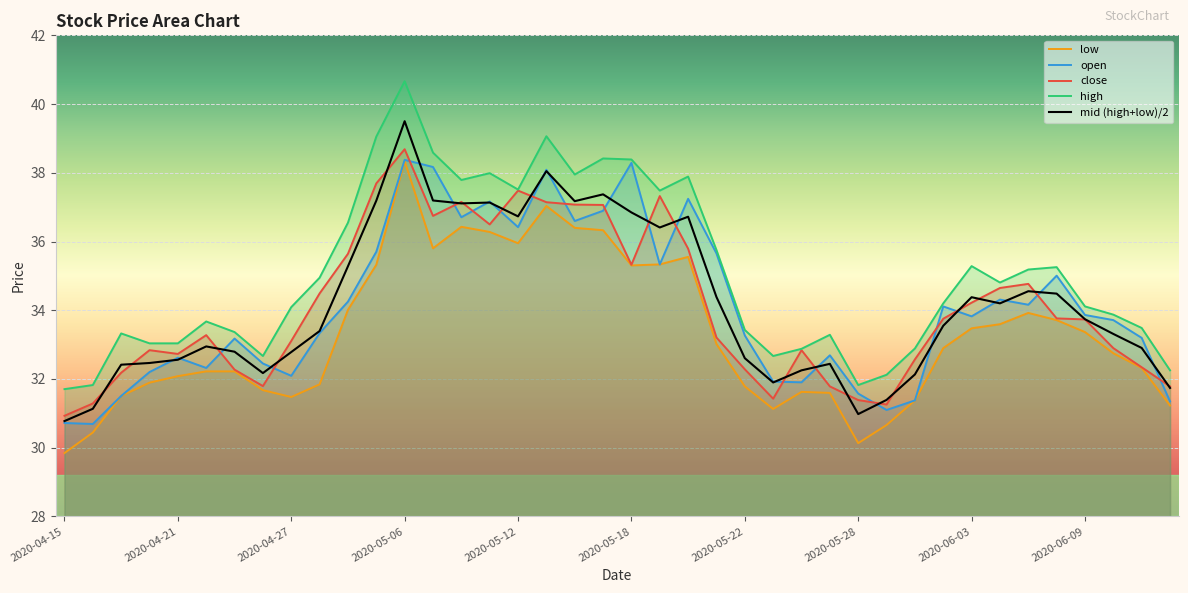

Between 23 and 33, which is larger?

33